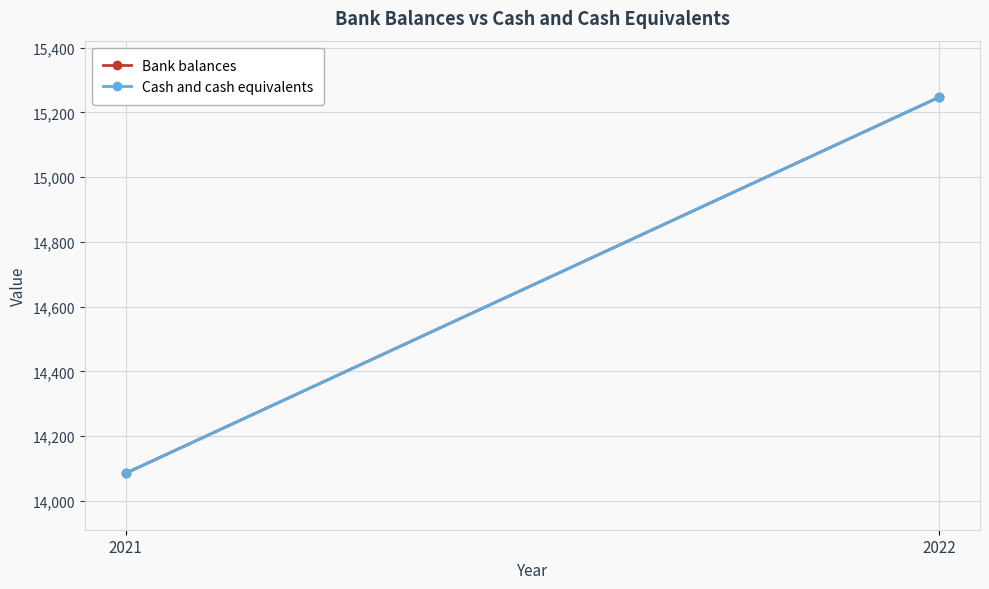

What is the maximum value for Cash and cash equivalents?

15247